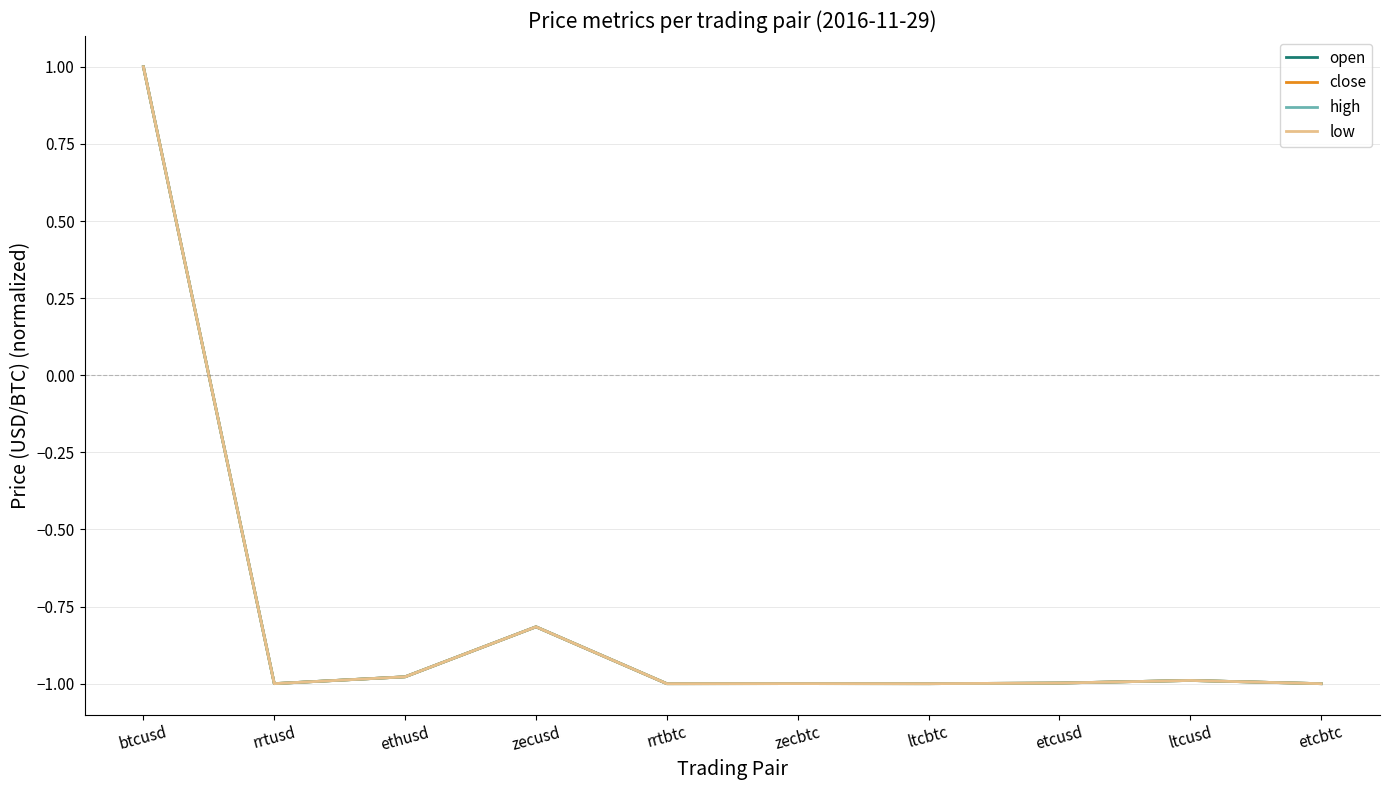

Does the chart have visible grid lines?

Yes